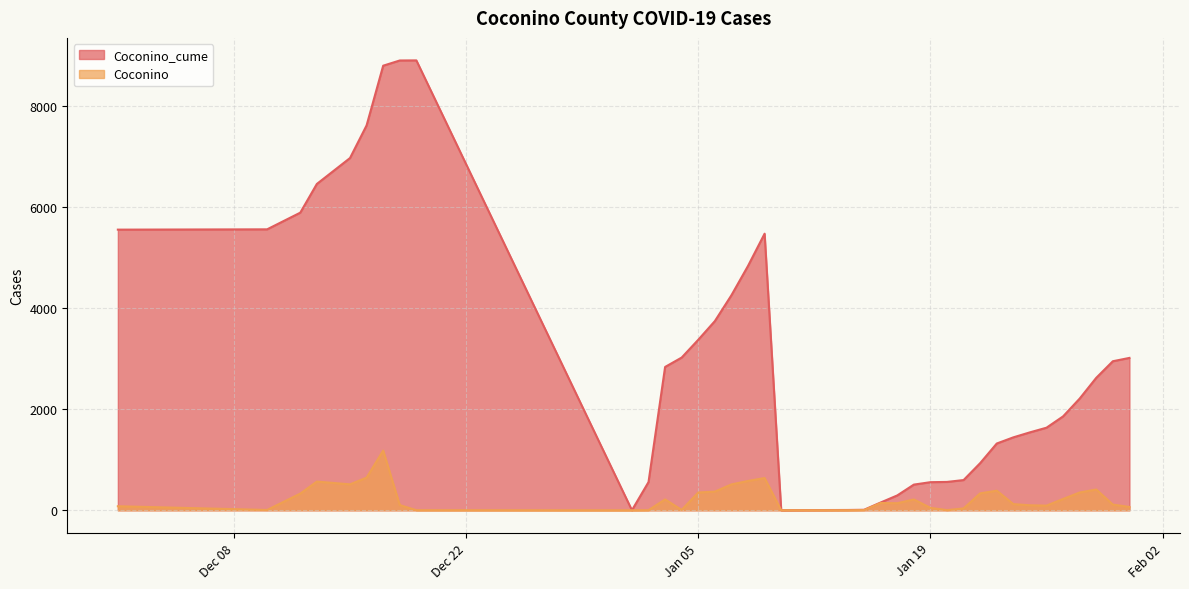

What are all the series names shown in the legend?

Coconino_cume, Coconino